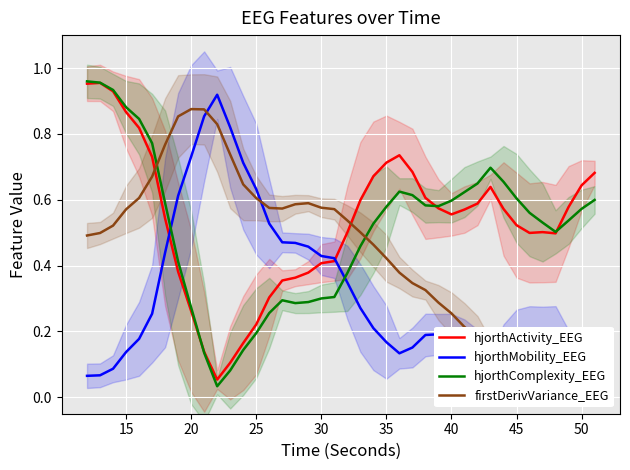

The value of hjorthActivity_EEG at 45 is 0.8. True or false?

False